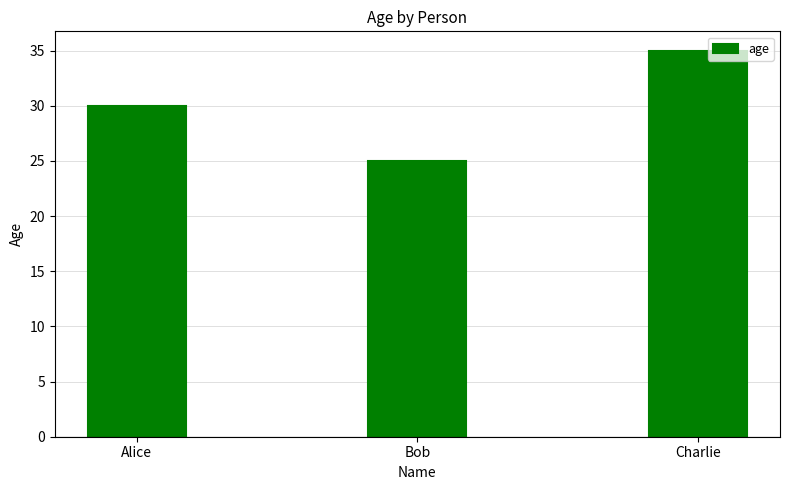

The value at Bob is 25. True or false?

True